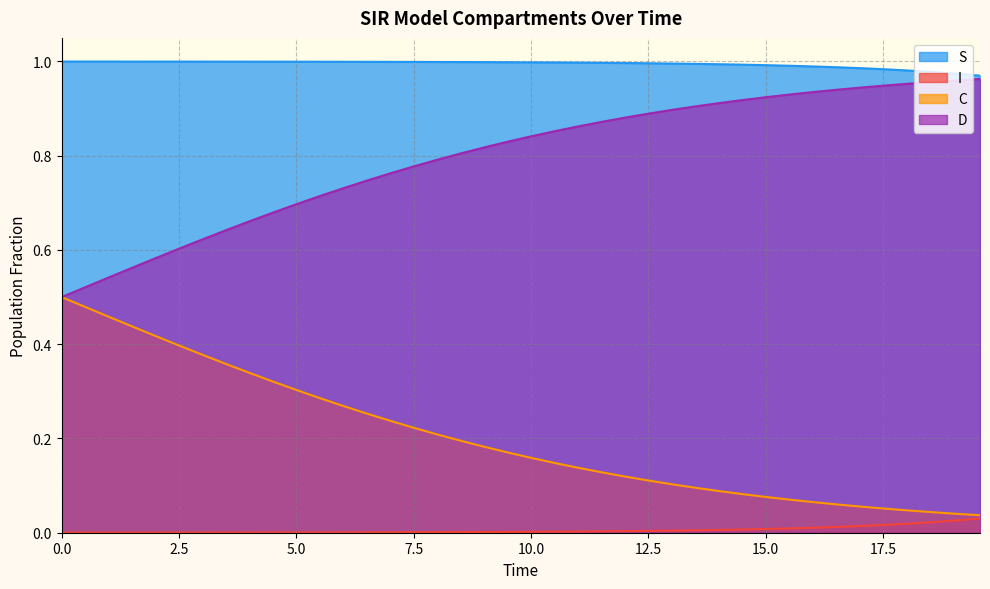

True or false: I and S intersect in this chart.

False